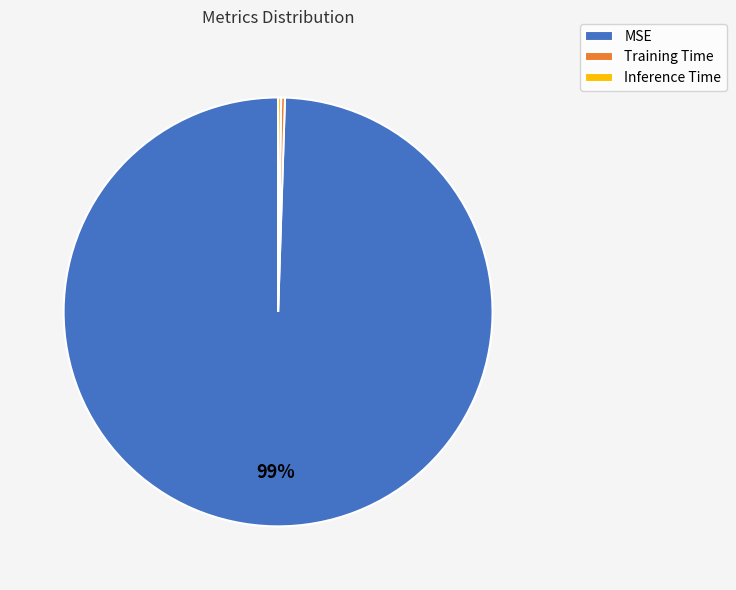

The MSE slice represents 99% of the pie. True or false?

True